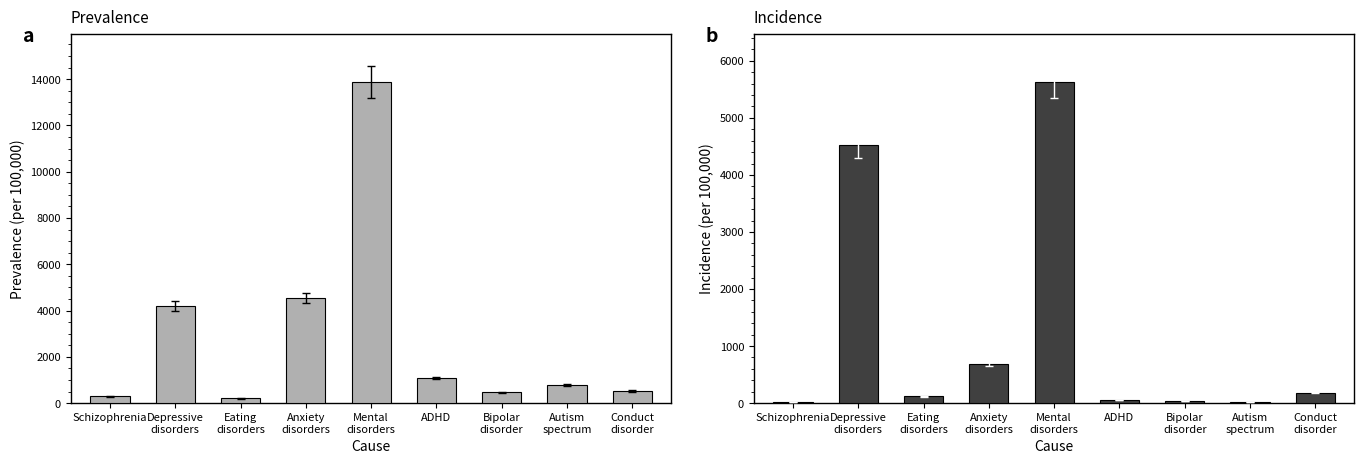

At which category is the sum across all series the highest?

Mental
disorders